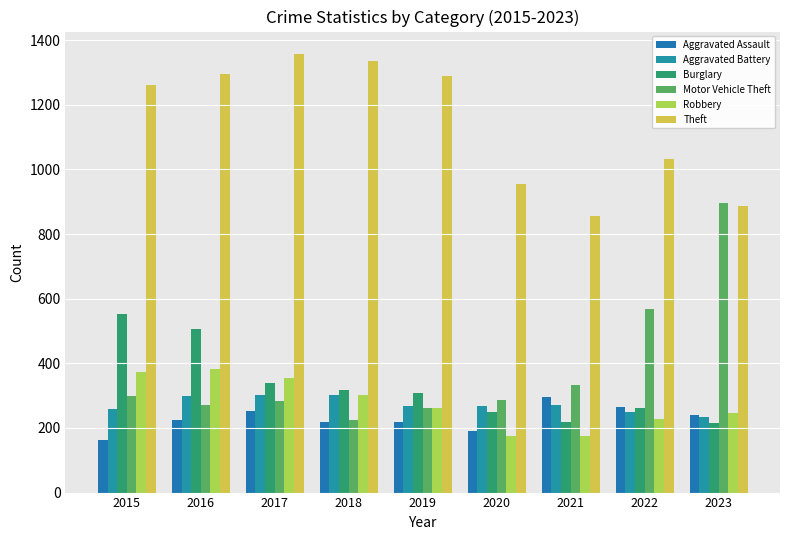

What value does the Motor Vehicle Theft series have at 2022?

569